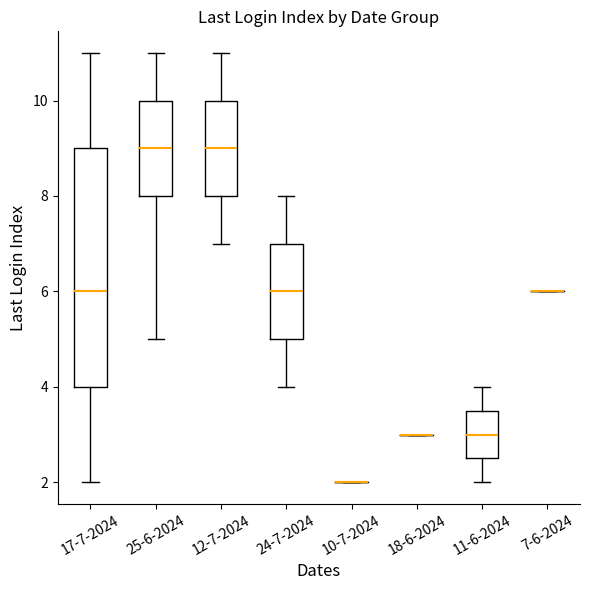

Comparing the boxes themselves (not the whiskers), which one is the tallest?

17-7-2024